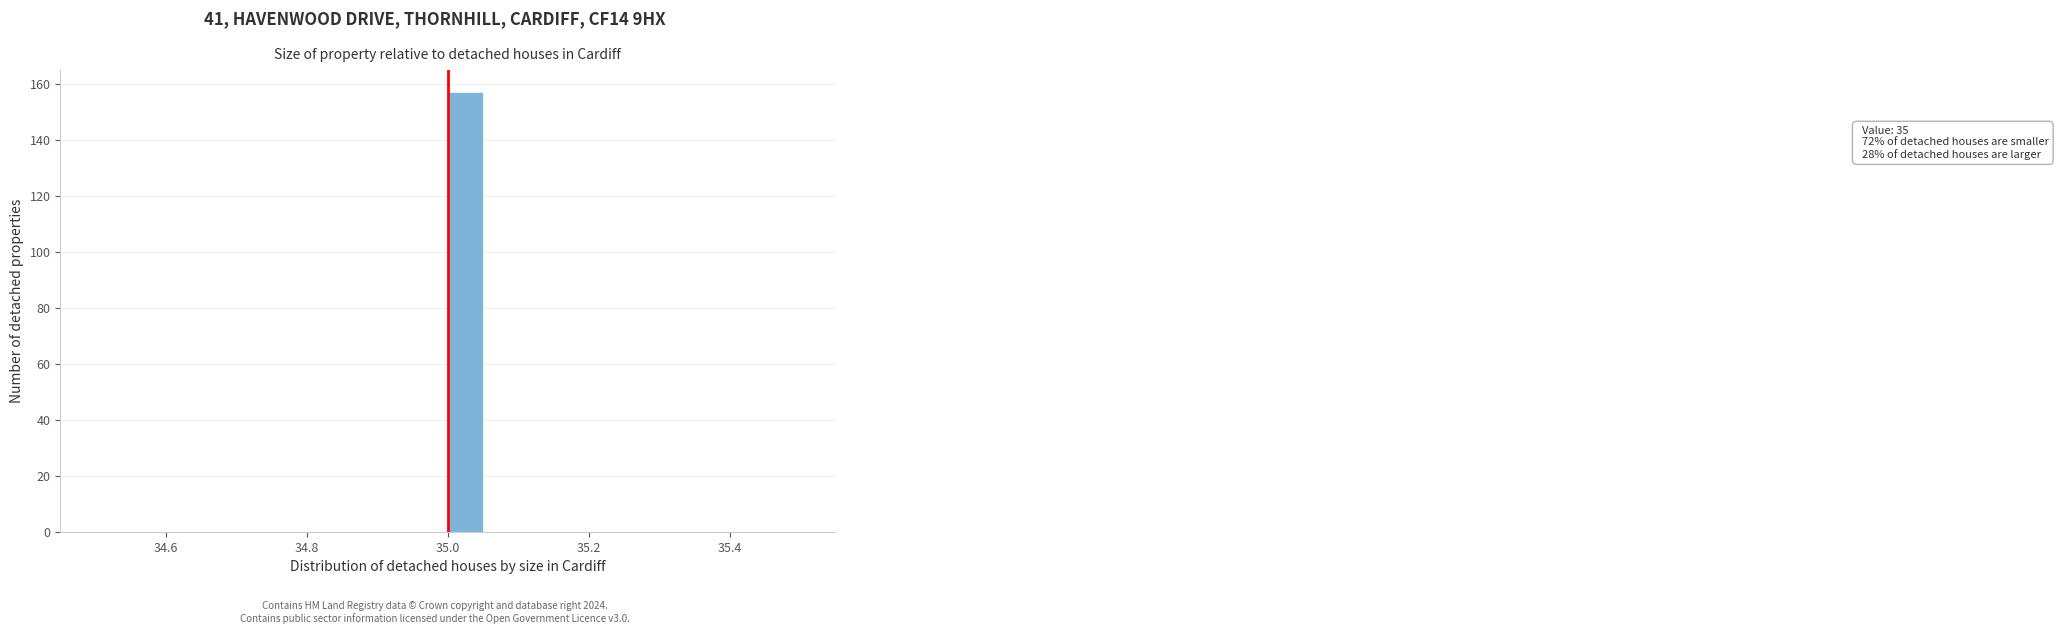

Around what value on the x-axis is the tallest bar? Give the approximate position of its centre, as read against the axis.

35.02